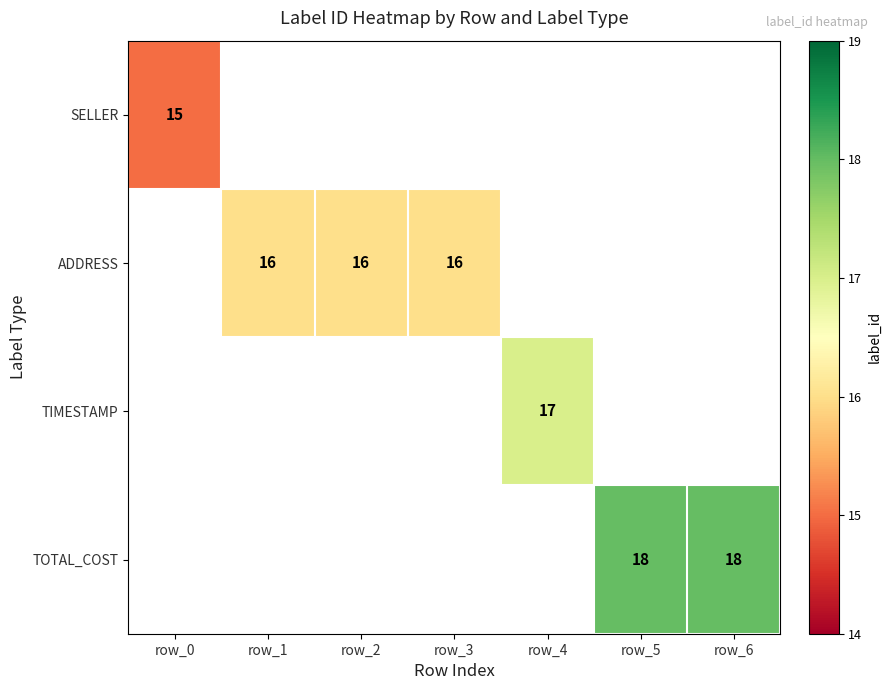

Is it true that TIMESTAMP equals 30 at row_4?

False